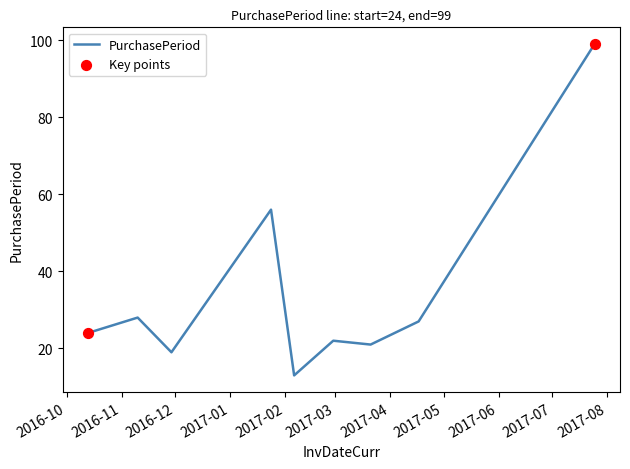

What is the difference between the maximum and minimum values?

86